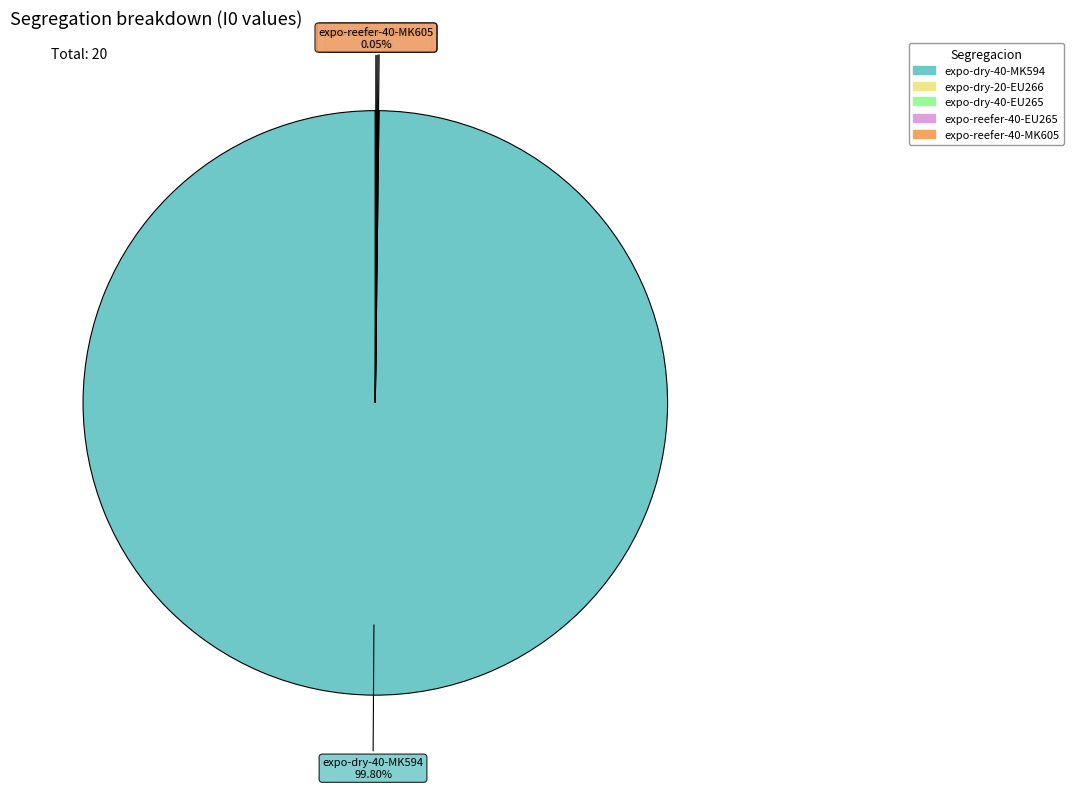

Is there a majority slice in this chart?

Yes